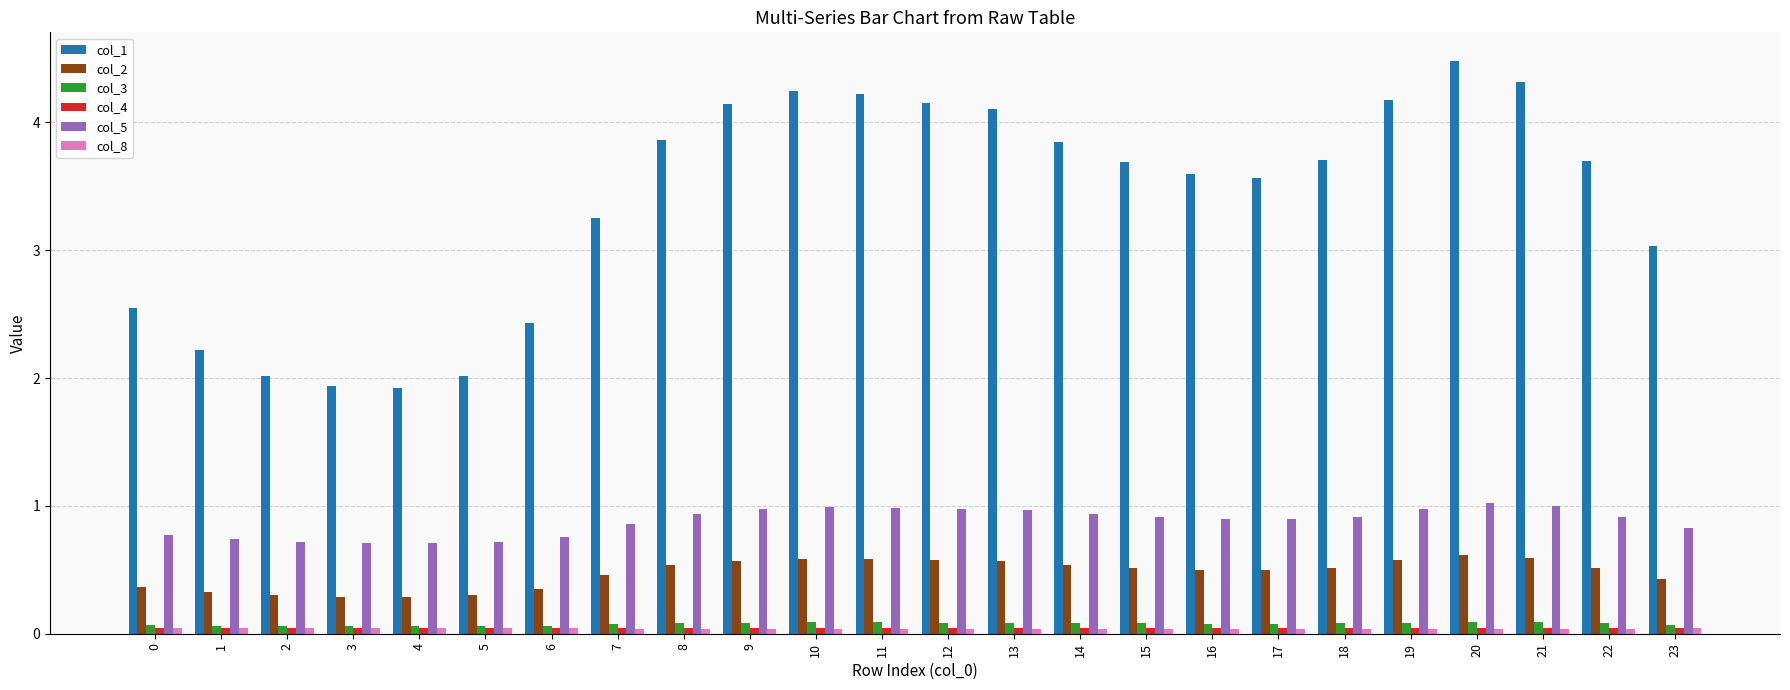

The value of col_5 at 9 is 1.5. True or false?

False